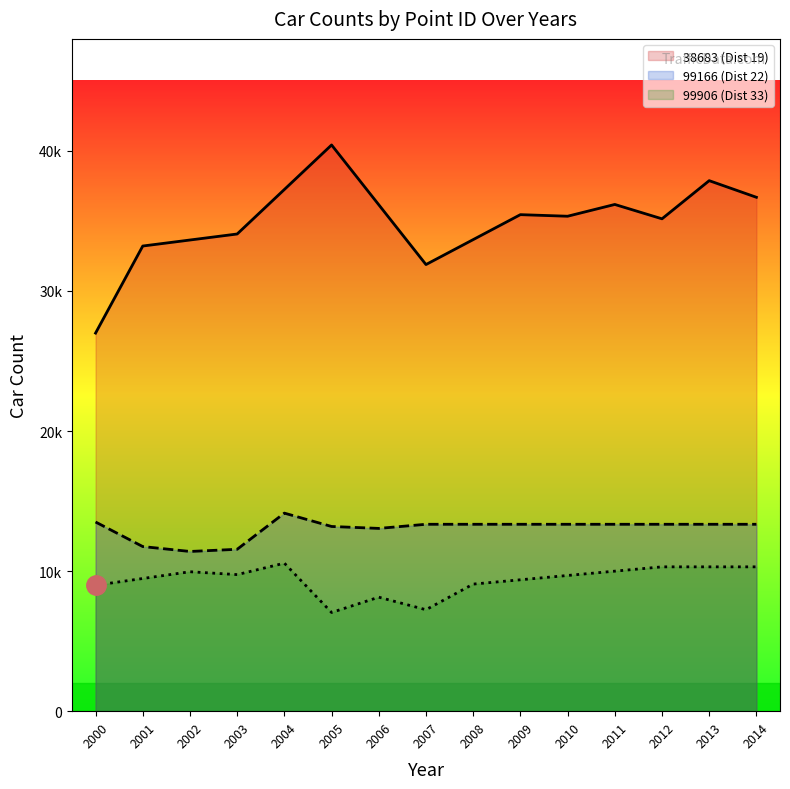

What is the sum of the 99906 (Dist 33) values at 2007 and 2003?

16994